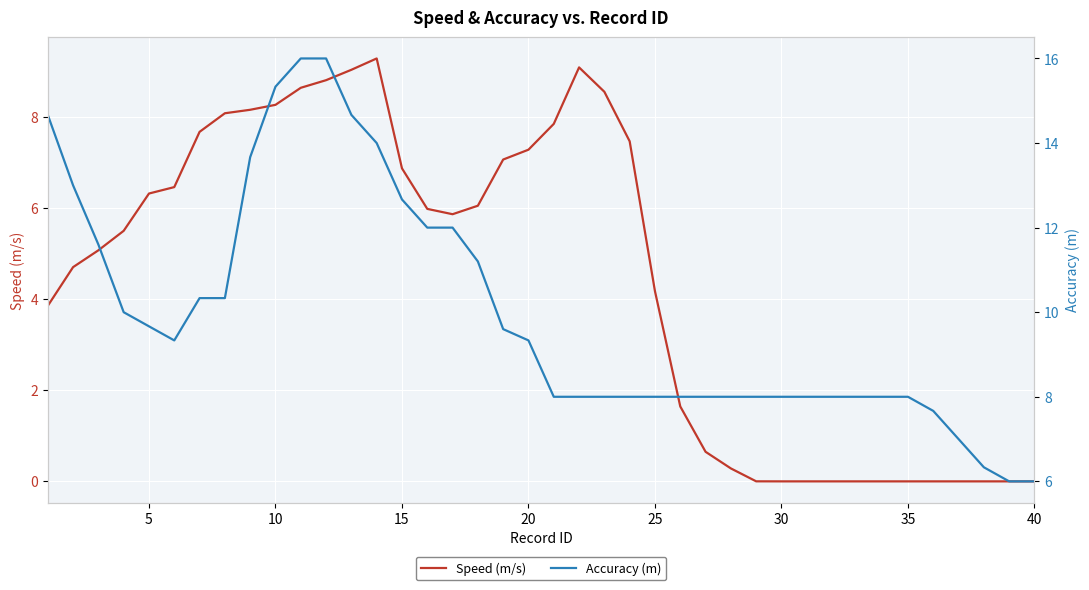

What is the difference between the maximum and second lowest values in the Speed (m/s) series?

9.3